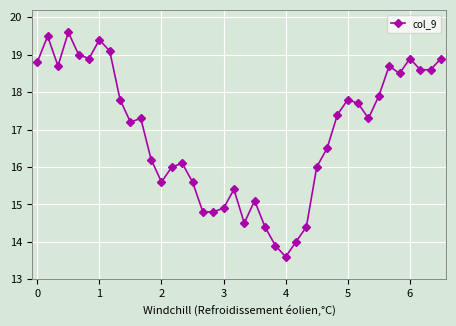

What is the average value?

16.9